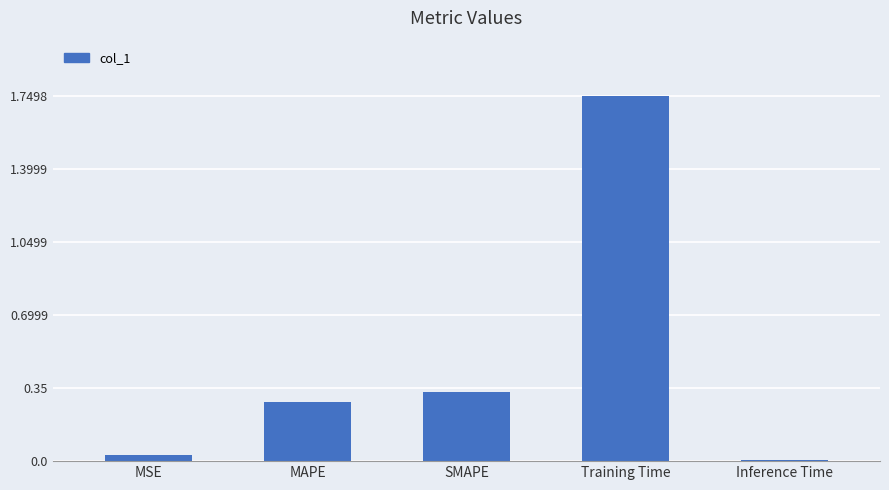

What is the sum of the values at Training Time and SMAPE?

2.1